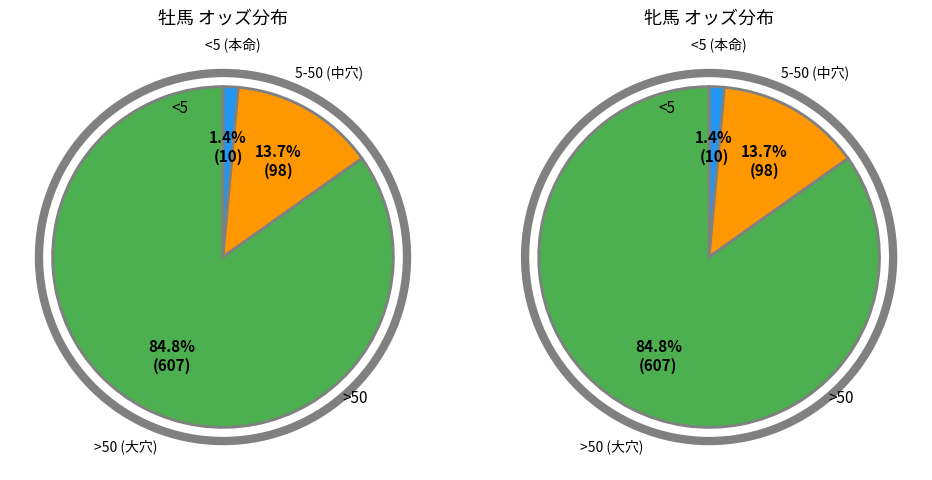

Is it true that ゴールドメジャー is 1% of the pie?

False